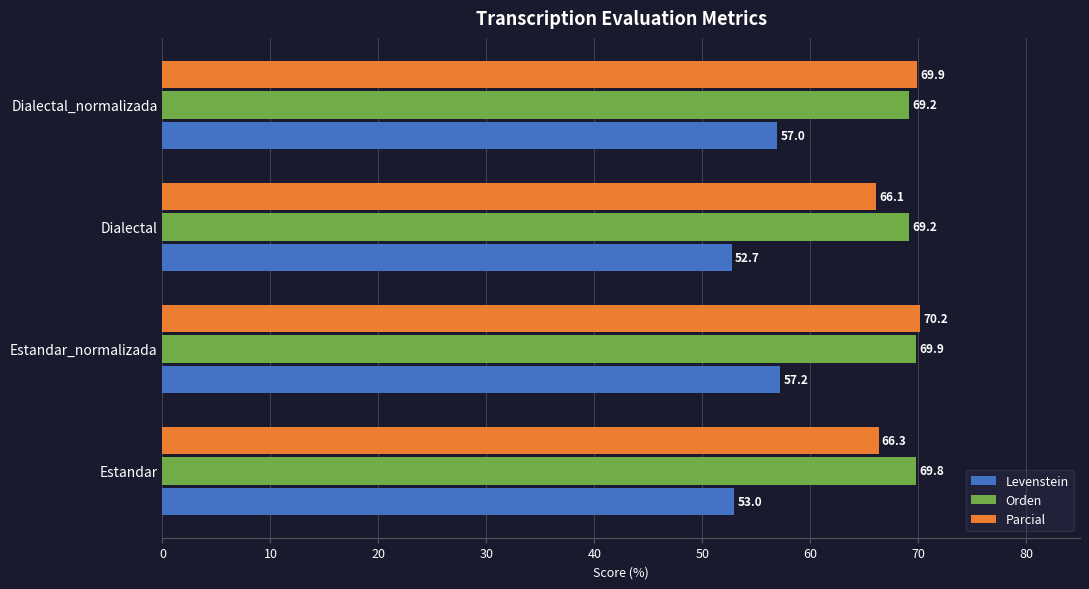

What is the smallest value displayed?

52.7